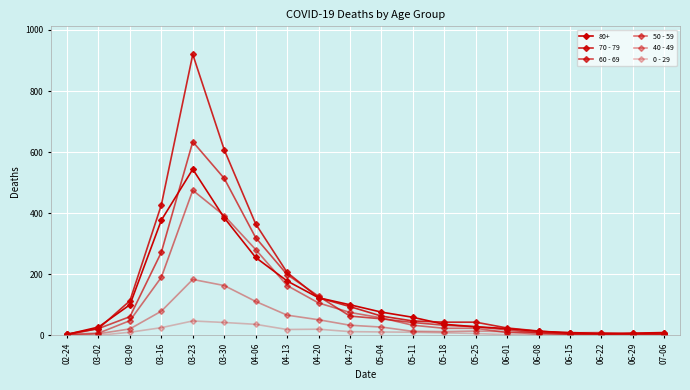

Count the number of categories in the chart.

20